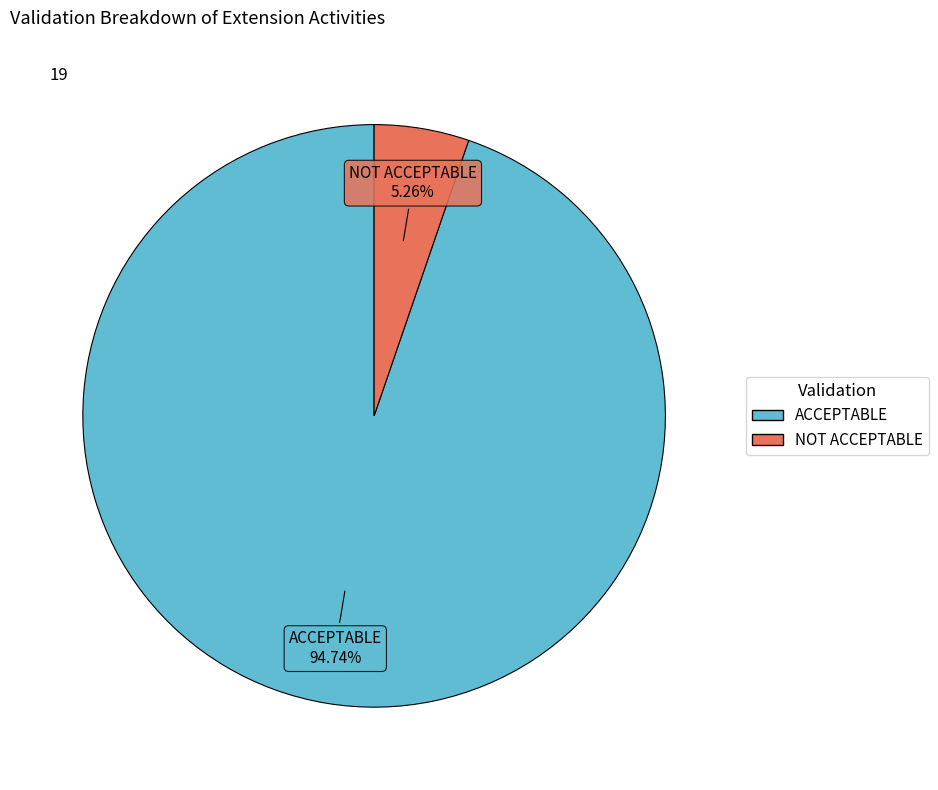

Does any single category account for the majority?

Yes